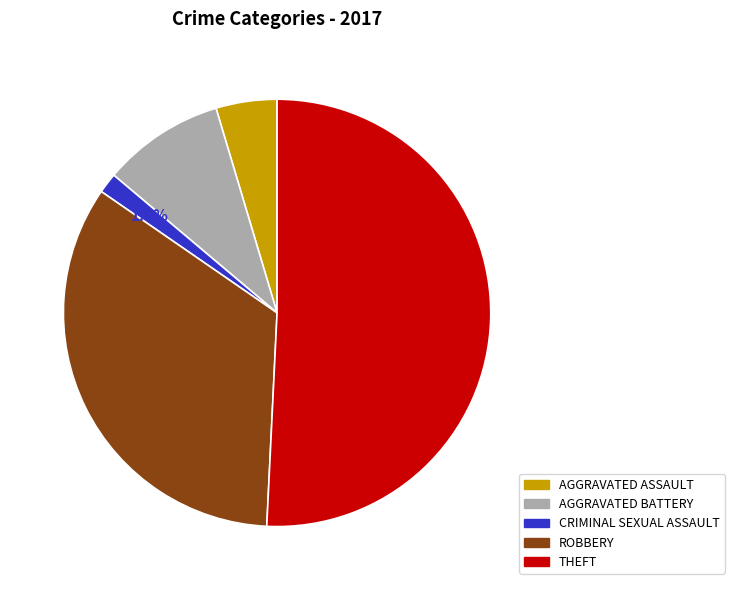

Which has a higher value, CRIMINAL SEXUAL ASSAULT or AGGRAVATED BATTERY?

AGGRAVATED BATTERY